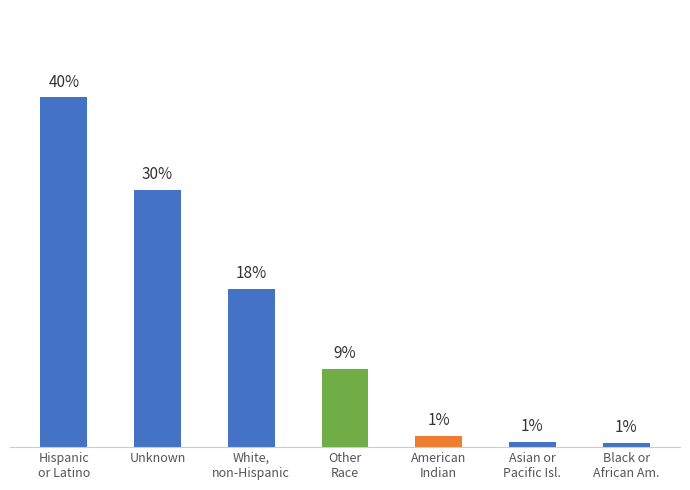

Does the chart contain any negative values?

No